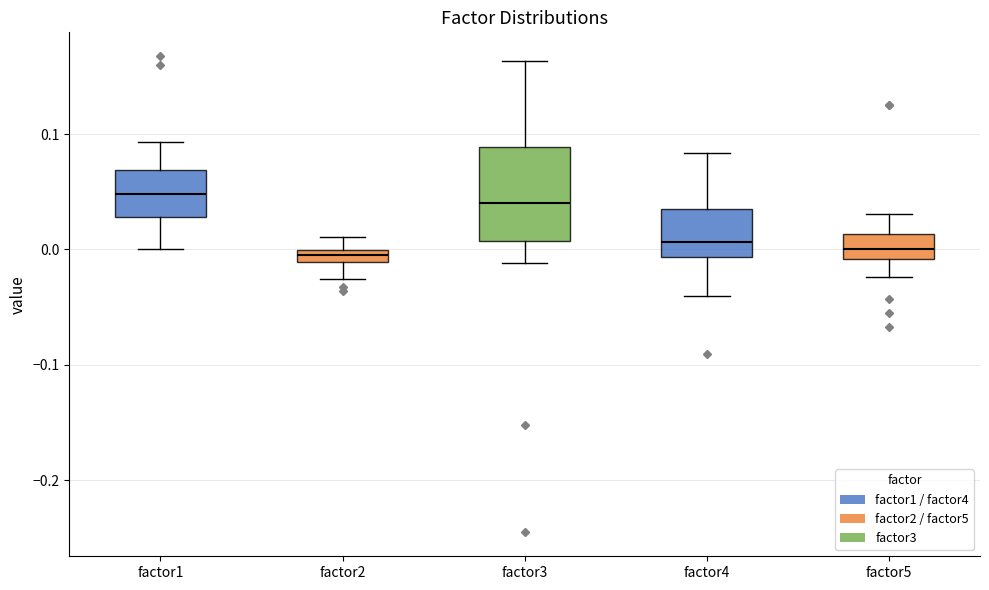

Which box is the tallest, from its lower edge to its upper edge?

factor3